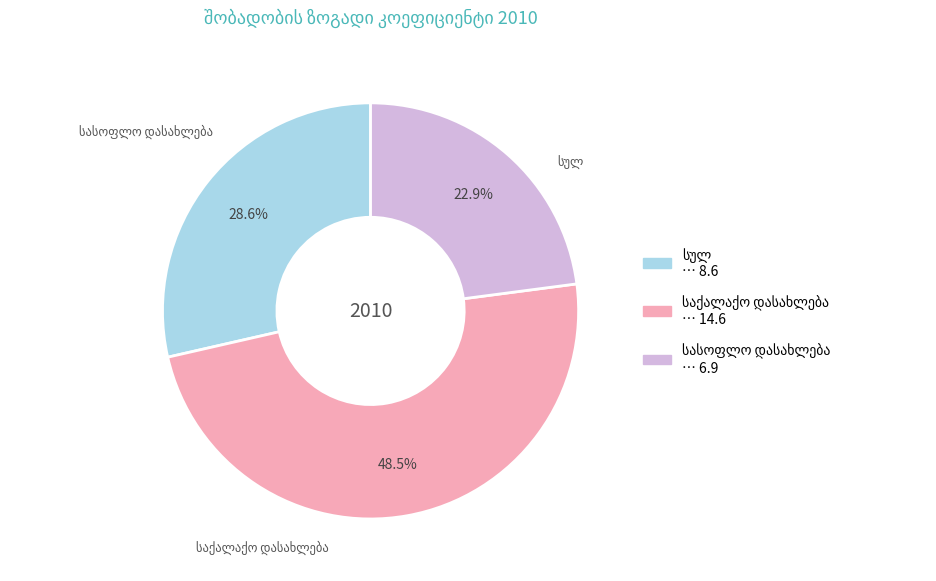

Is there a majority slice in this chart?

No